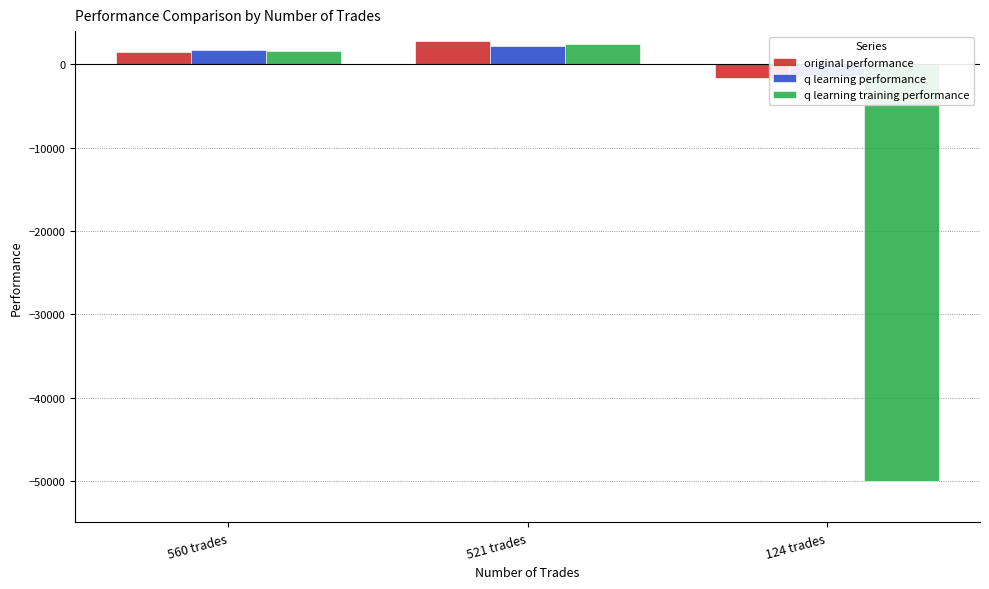

Rank the categories by q learning training performance value from lowest to highest.

124 trades, 560 trades, 521 trades